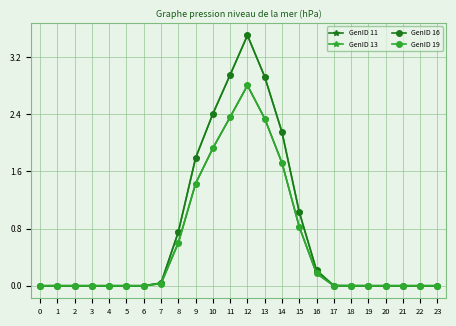

Is this an area chart (filled region under the line)?

No